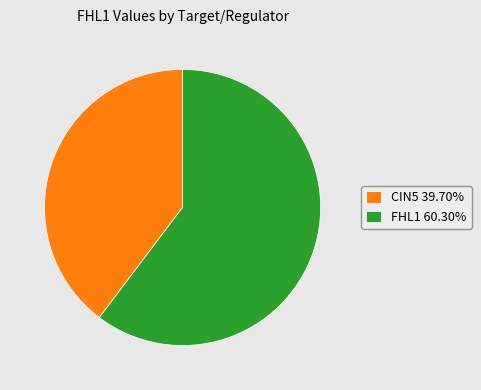

Do FHL1 60.30% and CIN5 39.70% together represent more than half of the pie?

Yes